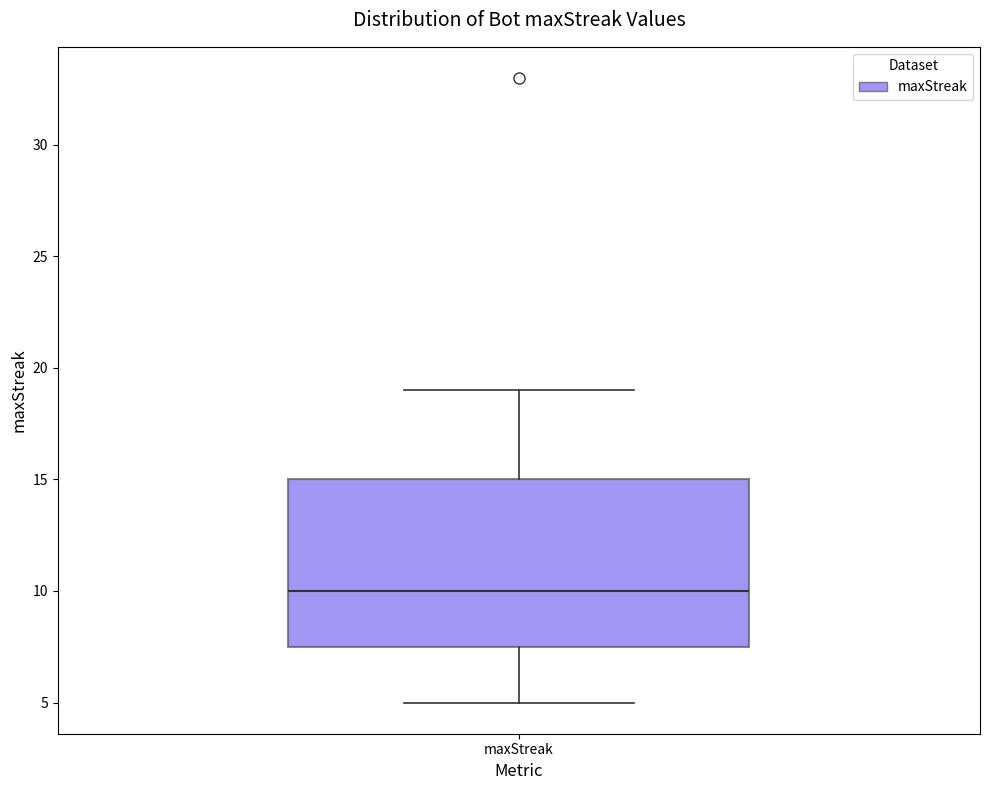

Where does the upper whisker of the box for maxStreak end on the y-axis? The values are not printed on the chart, so give them approximately, as read against the axis.

19.0